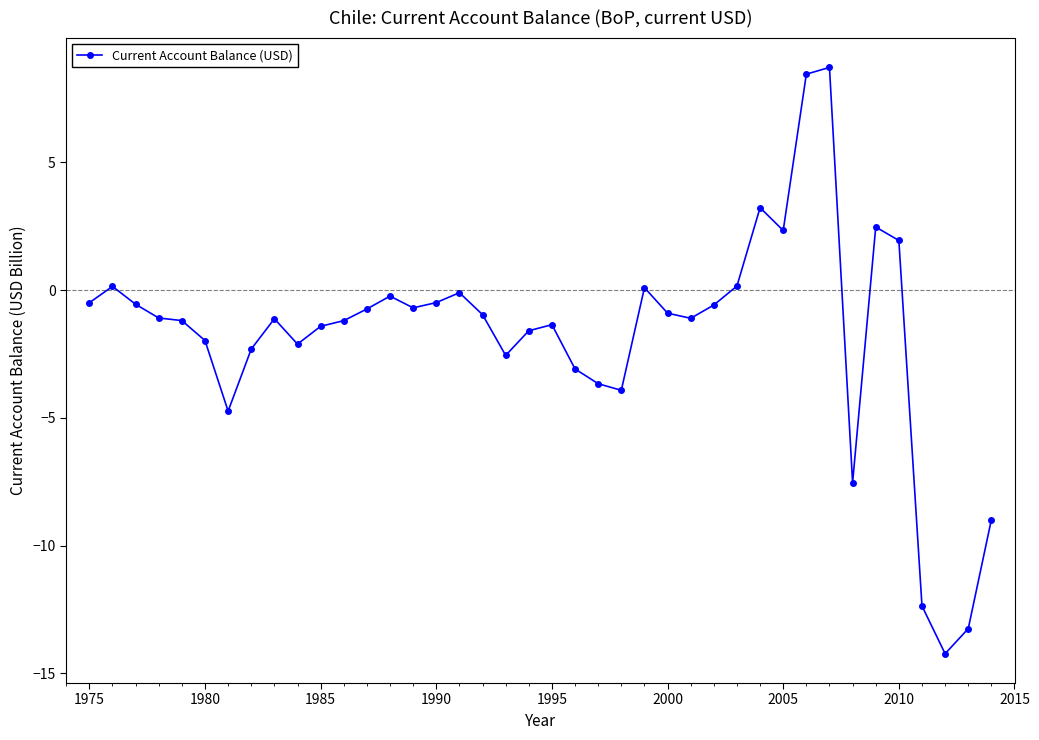

What is the value of the 35th point from the left?

2.5